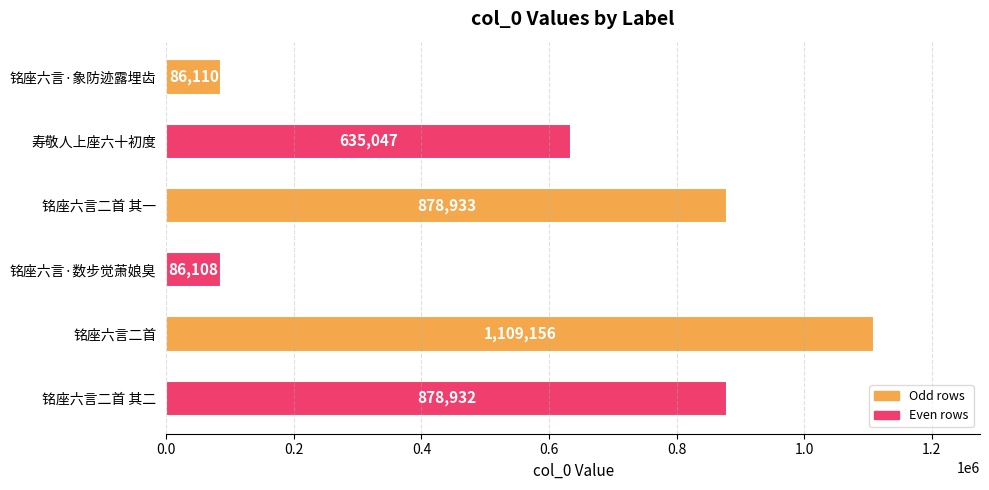

What is the value of the 3rd bar from the top?

878933